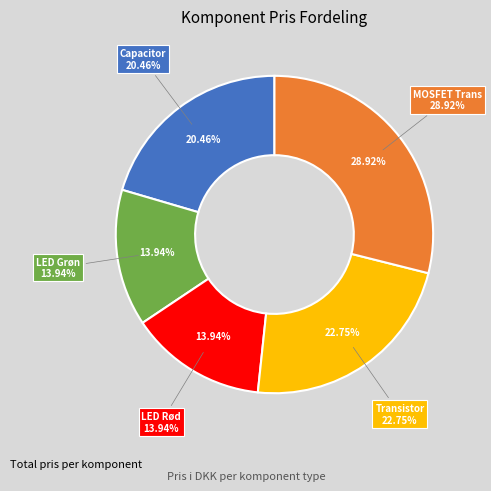

To the nearest percent, what percentage of the pie is LED Grøn?

14%